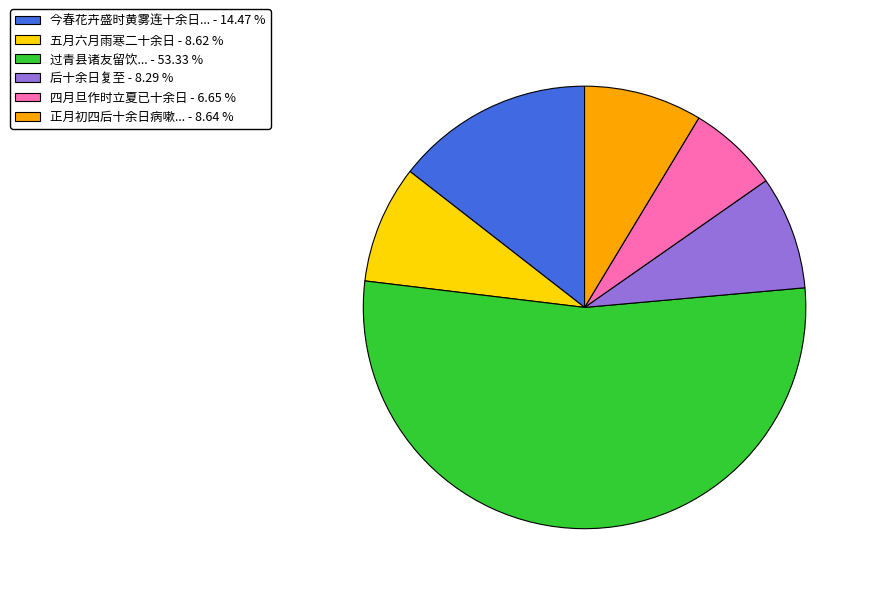

Is there any slice that represents more than half of the pie?

Yes